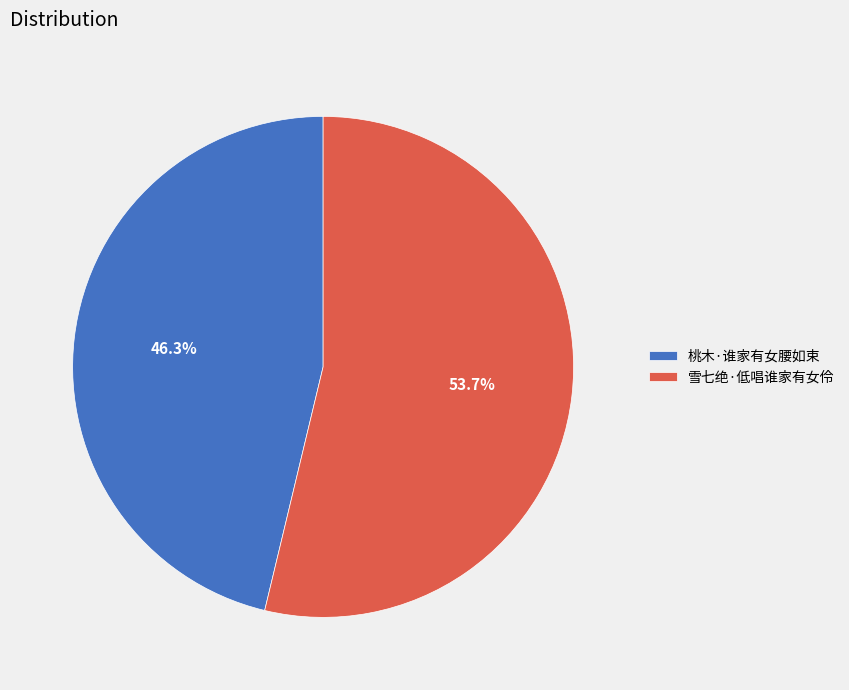

Count the number of slices in the pie.

2